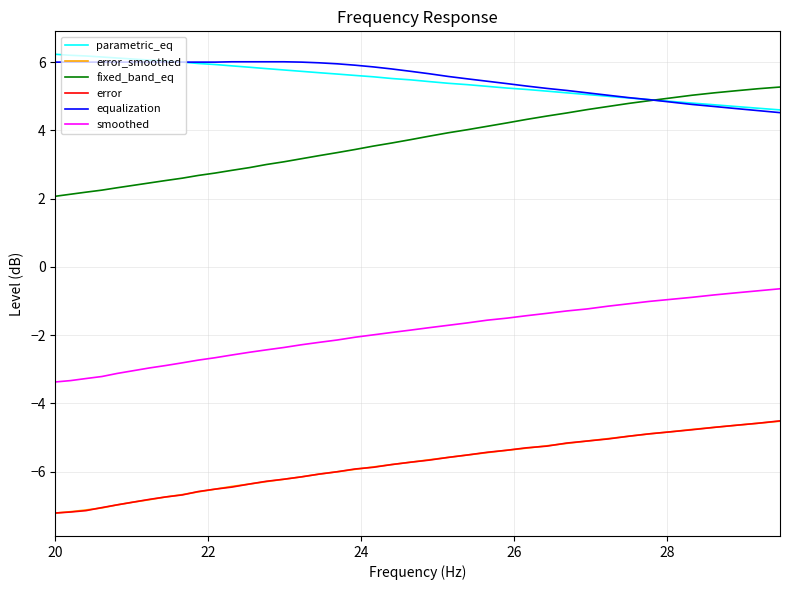

Which series has the widest spread of values?

fixed_band_eq